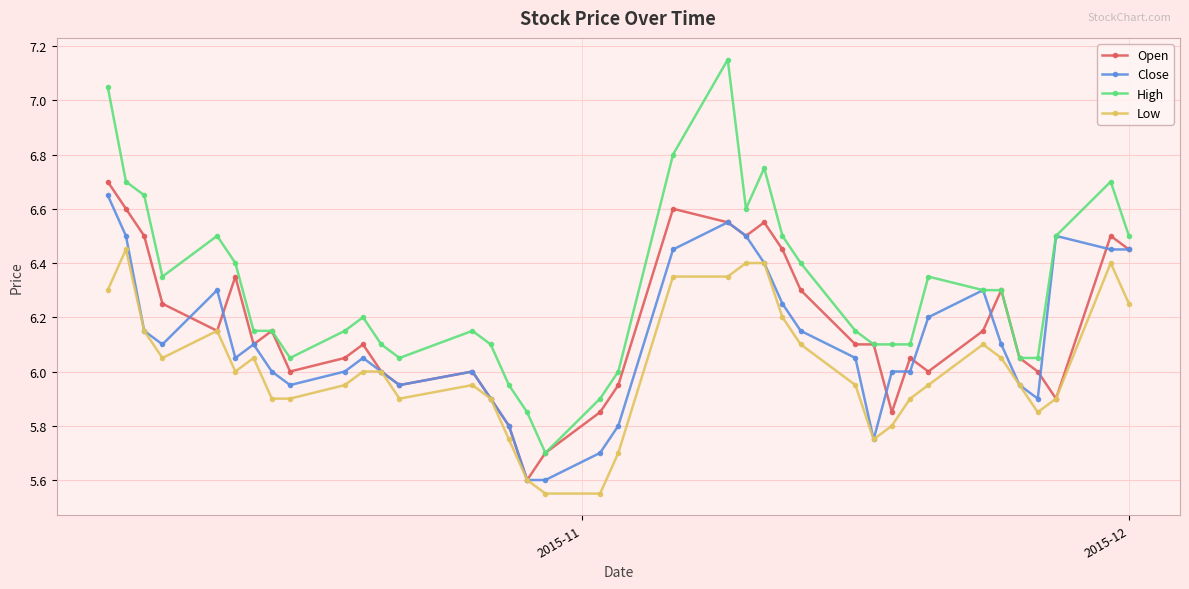

Rank the series by their average value, from highest to lowest.

High, Open, Close, Low